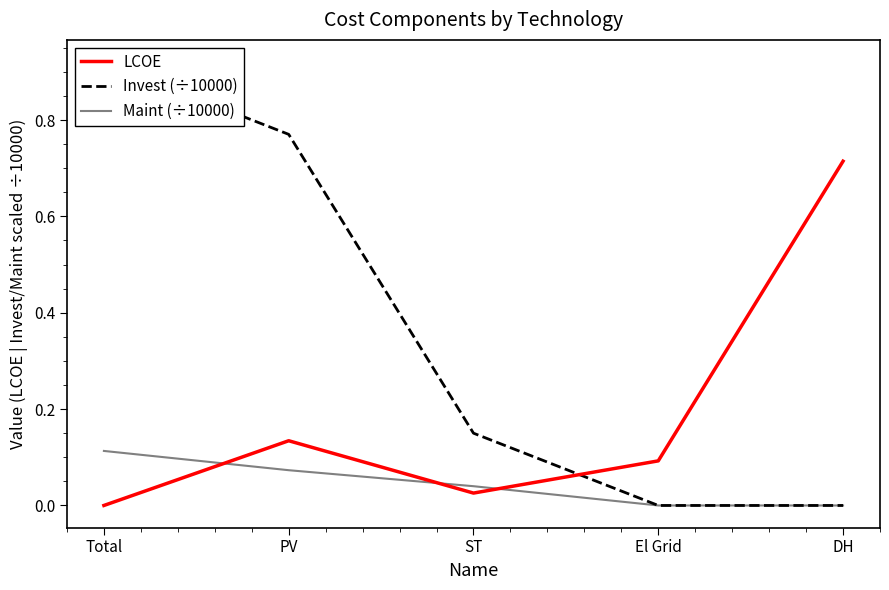

Between El Grid and ST, which is larger?

El Grid